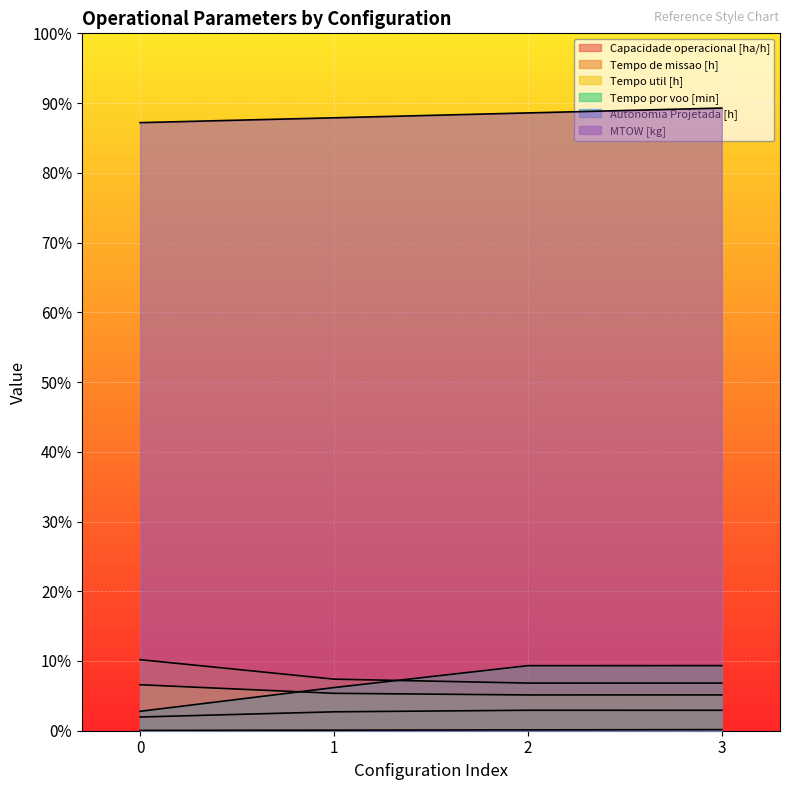

List the series in order of their peak value, lowest first.

Autonomia Projetada [h], Capacidade operacional [ha/h], Tempo util [h], Tempo por voo [min], Tempo de missao [h], MTOW [kg]